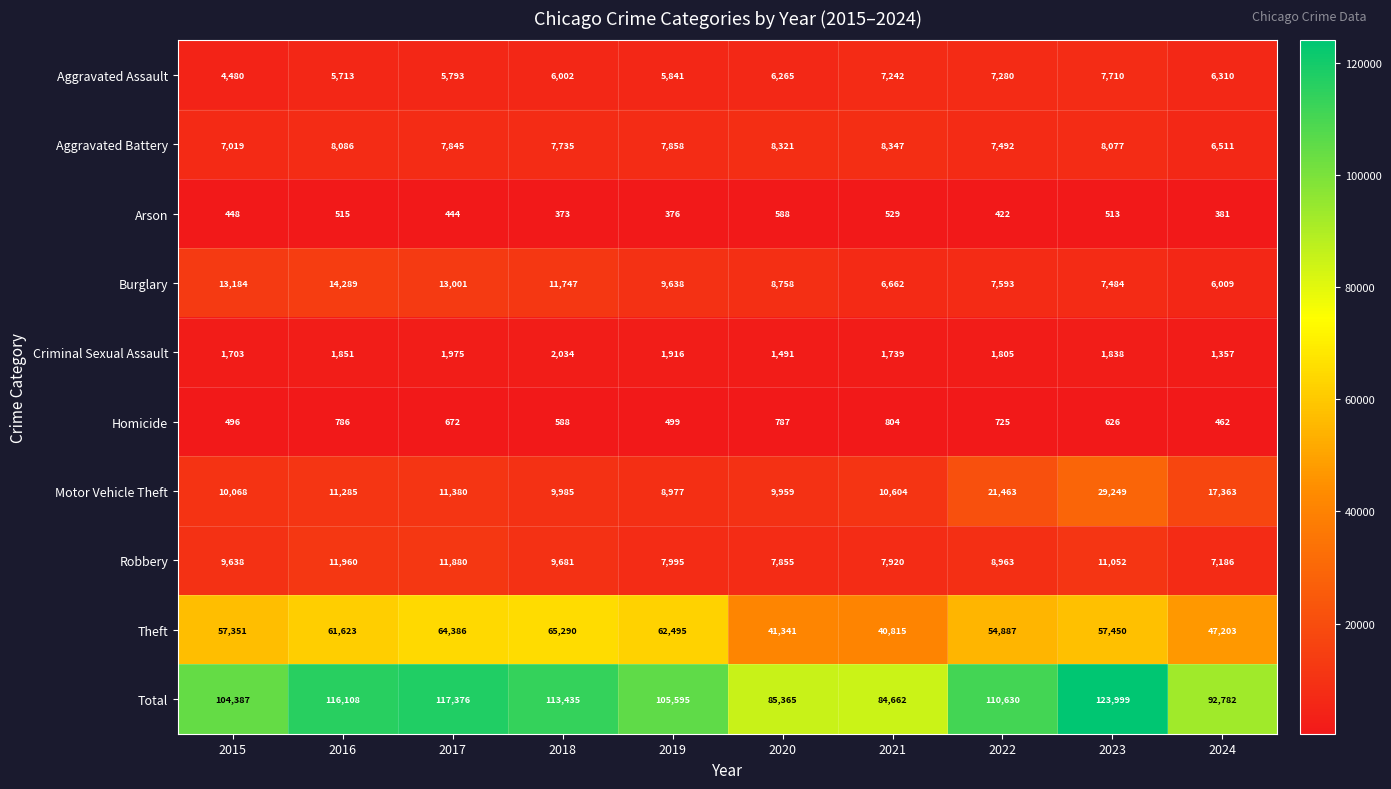

Which series has the largest range (max minus min)?

Total